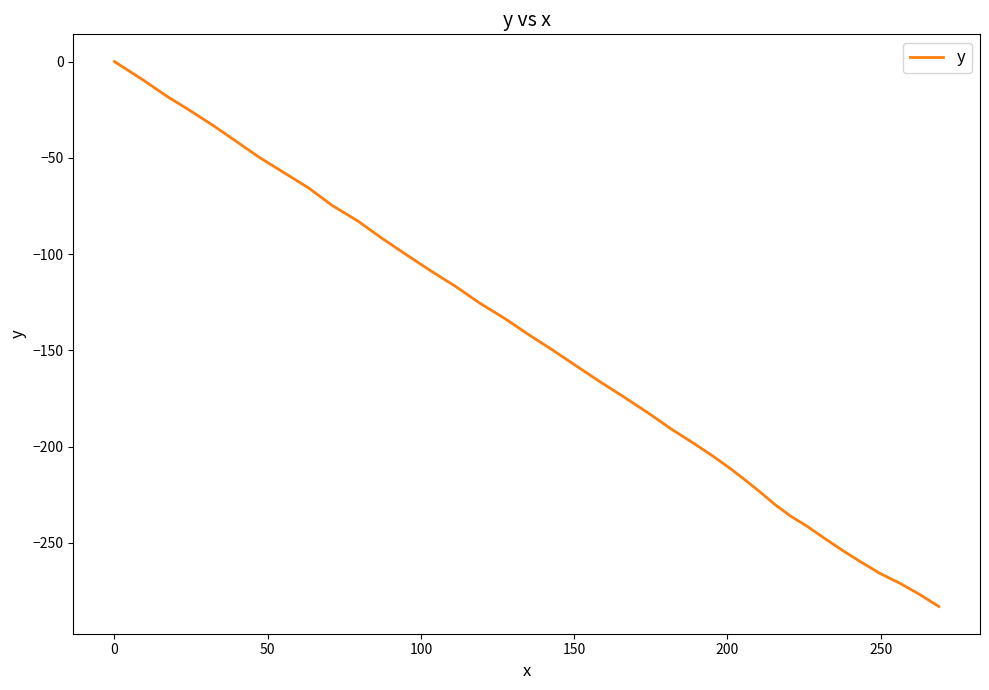

What is the minimum value shown in the chart?

-283.1